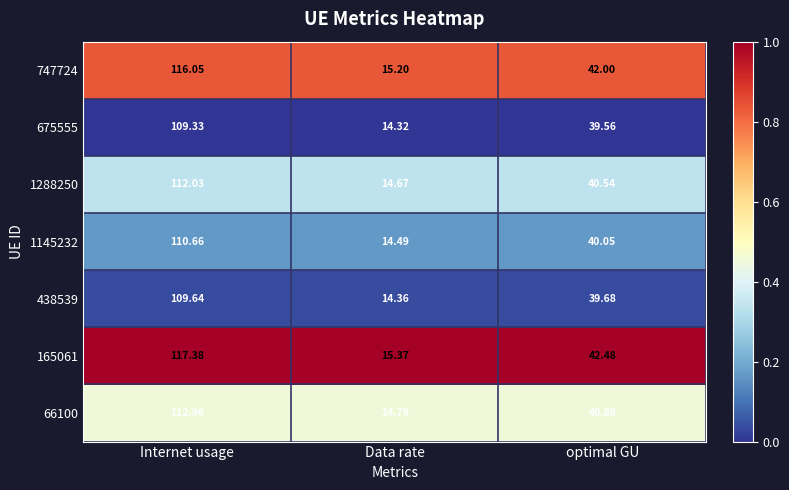

List the labels in order of 66100 value, smallest first.

Data rate, optimal GU, Internet usage